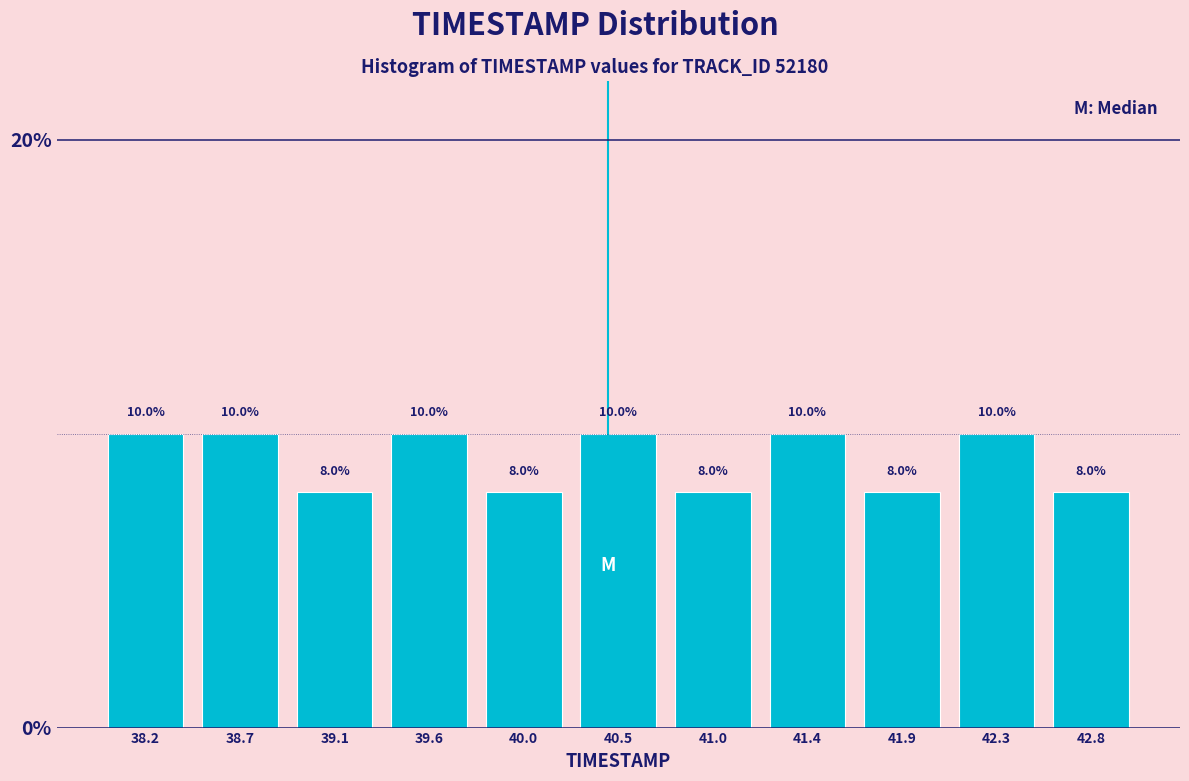

Reading left to right, list every bar in this chart as the range it spans on the x-axis followed by its height. The bar edges are not printed on the chart, so give them approximately, as read against the axis.

38.00 to 38.45: 10.0
38.45 to 38.90: 10.0
38.90 to 39.35: 8.0
39.35 to 39.80: 10.0
39.80 to 40.25: 8.0
40.25 to 40.75: 10.0
40.75 to 41.20: 8.0
41.20 to 41.65: 10.0
41.65 to 42.10: 8.0
42.10 to 42.55: 10.0
42.55 to 43.00: 8.0